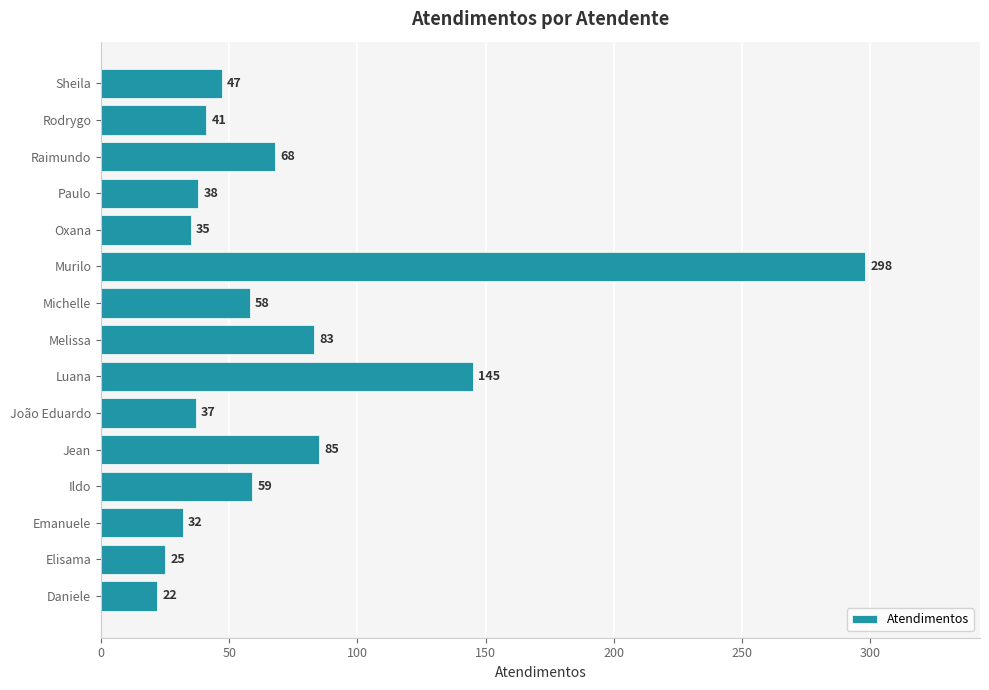

List the labels in order of value, largest first.

Murilo, Luana, Jean, Melissa, Raimundo, Ildo, Michelle, Sheila, Rodrygo, Paulo, João Eduardo, Oxana, Emanuele, Elisama, Daniele